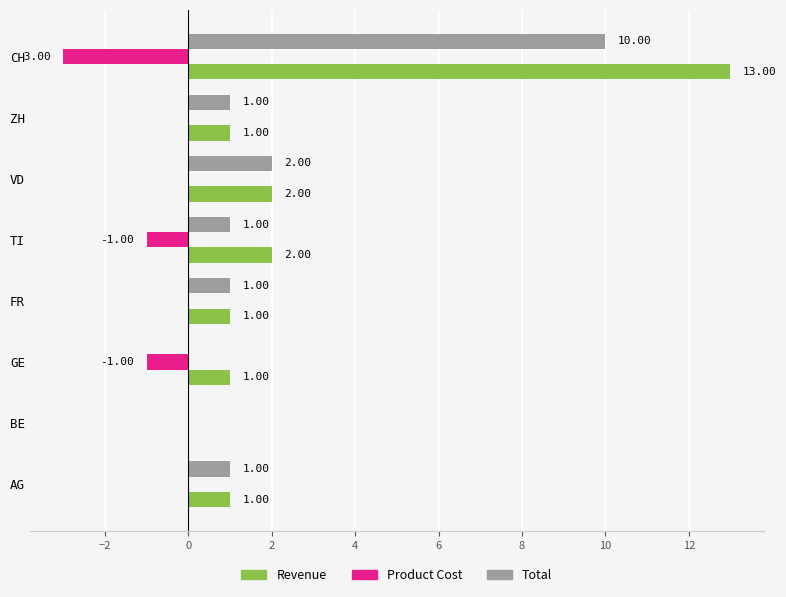

Is the value of Product Cost at VD greater than the value of Total at CH?

No